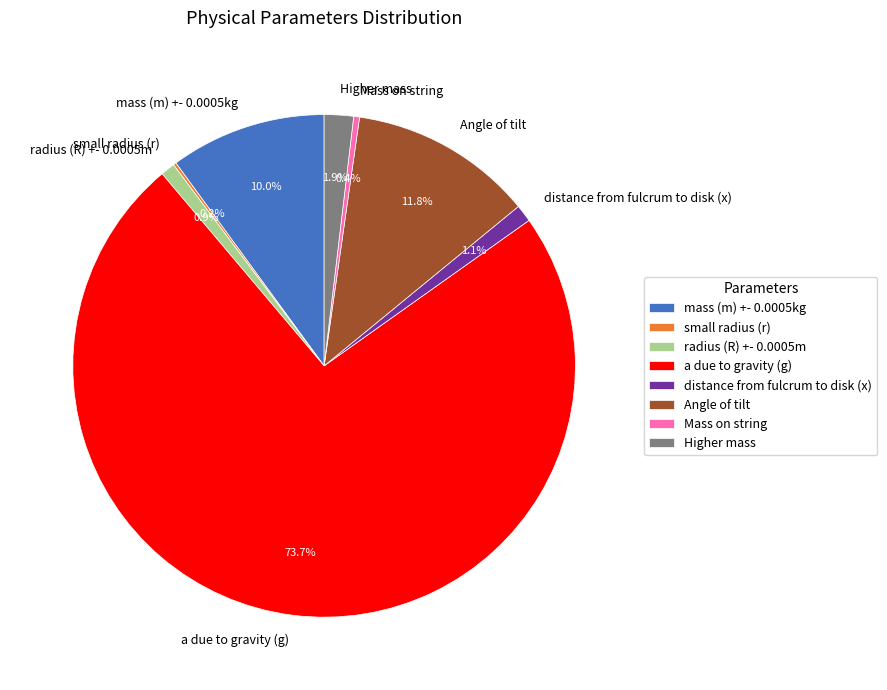

True or false: mass (m) +- 0.0005kg accounts for 10% of the total.

True